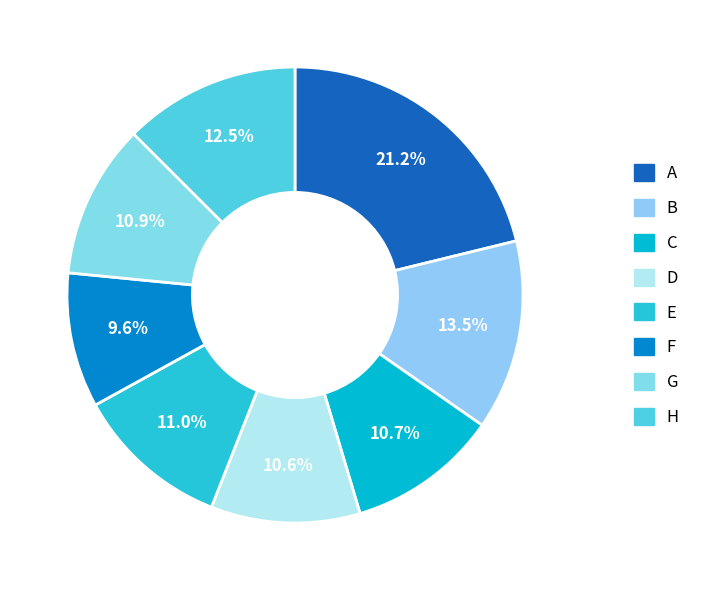

Does B represent more than half of the total?

No